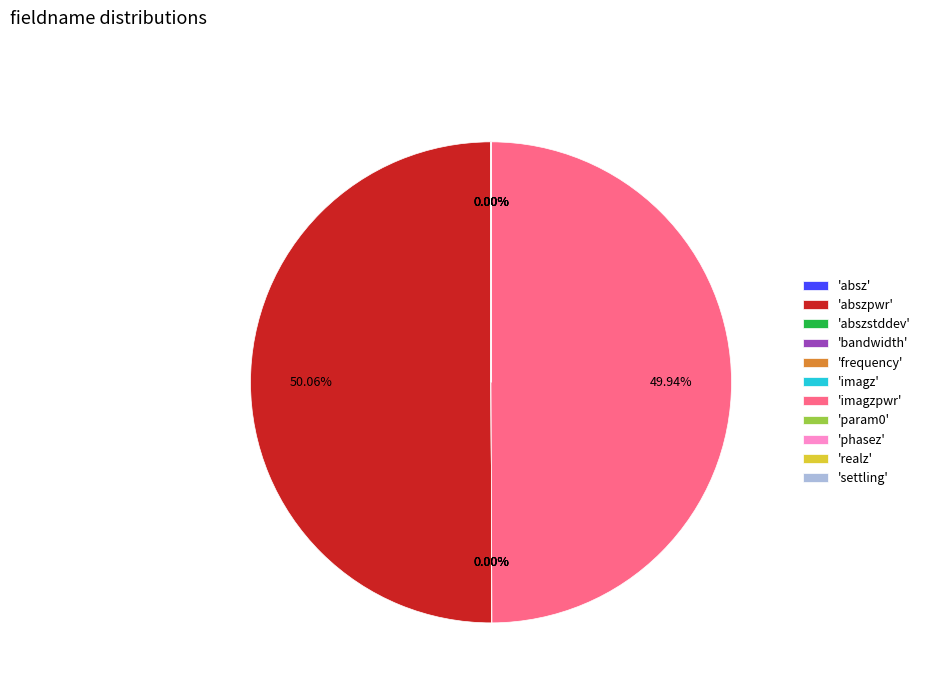

Which slice represents more than half of the pie?

abszpwr